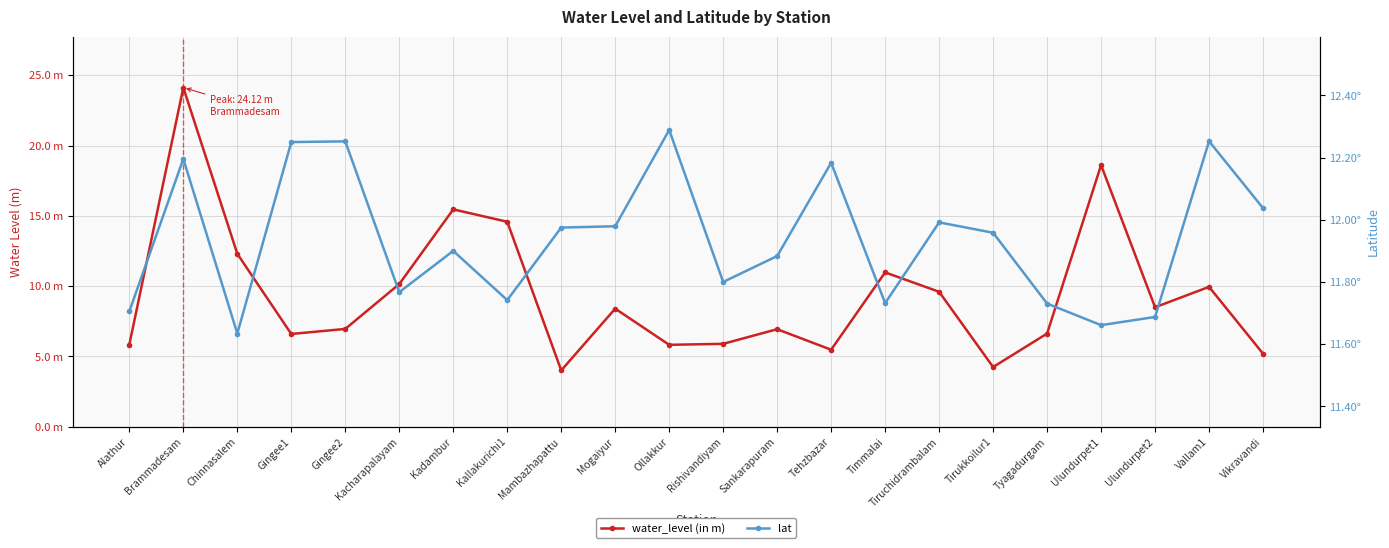

The value of lat at Timmalai is 19.1. True or false?

False